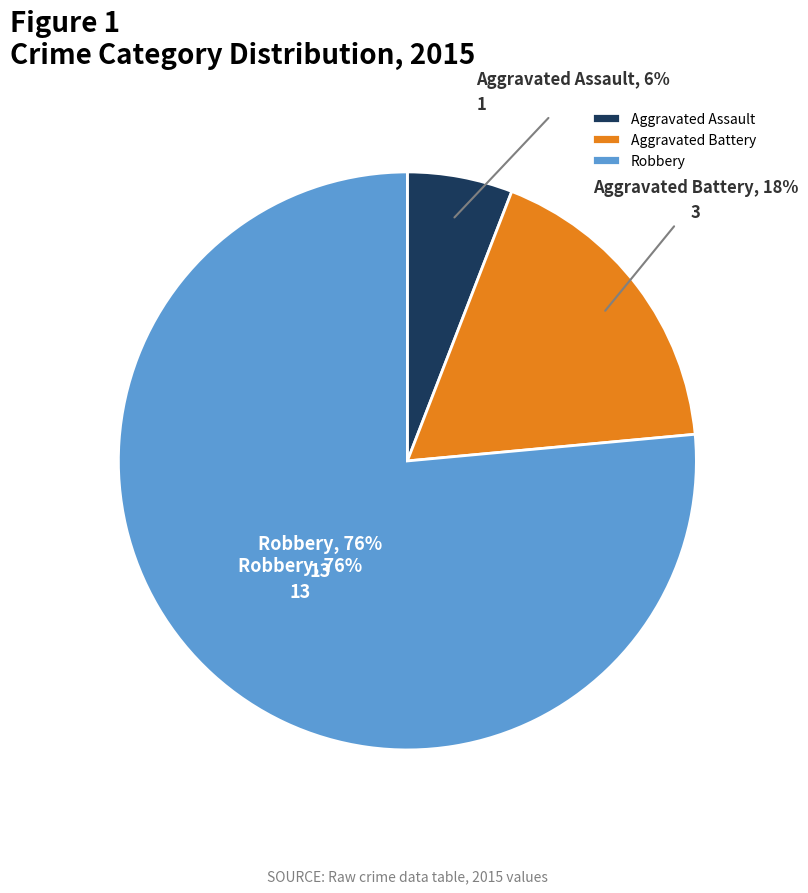

Is it true that Aggravated Battery is 18% of the pie?

True